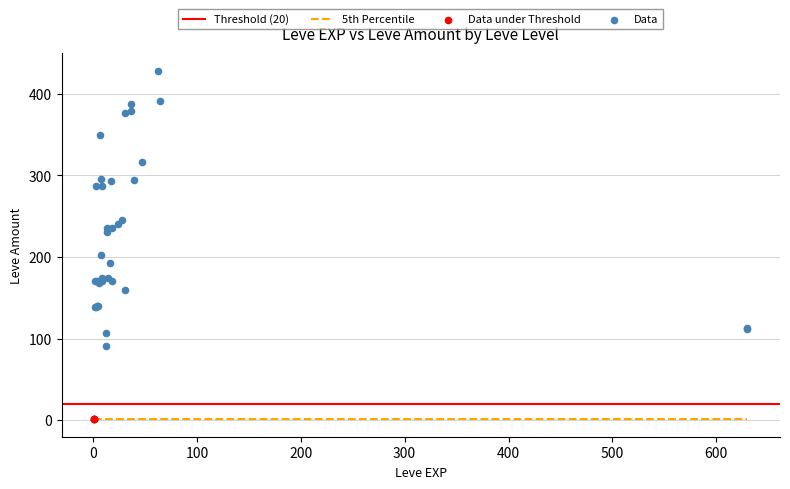

Which series reaches the minimum Y coordinate?

Data under Threshold